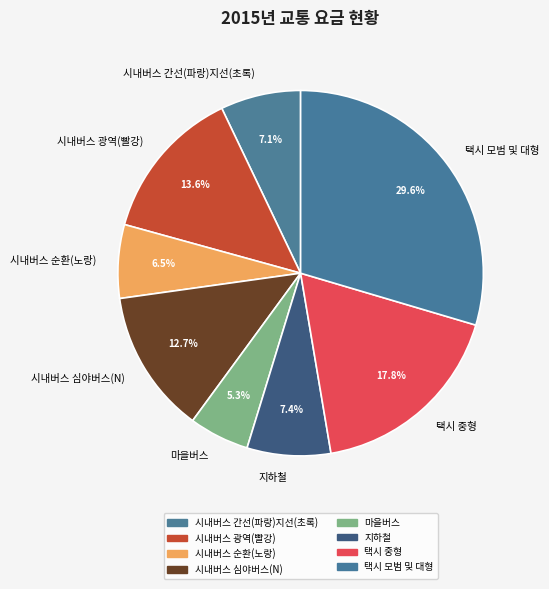

Is it true that 시내버스 광역(빨강) is 19% of the pie?

False